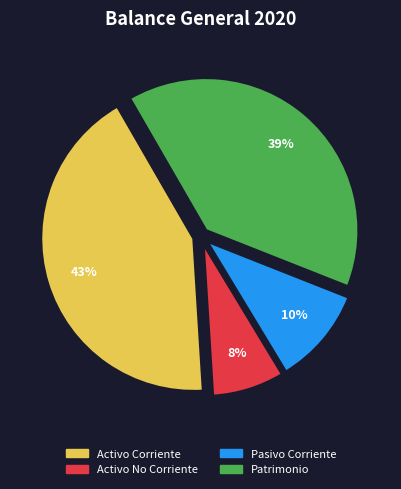

Between Patrimonio and Pasivo Corriente, which is larger?

Patrimonio